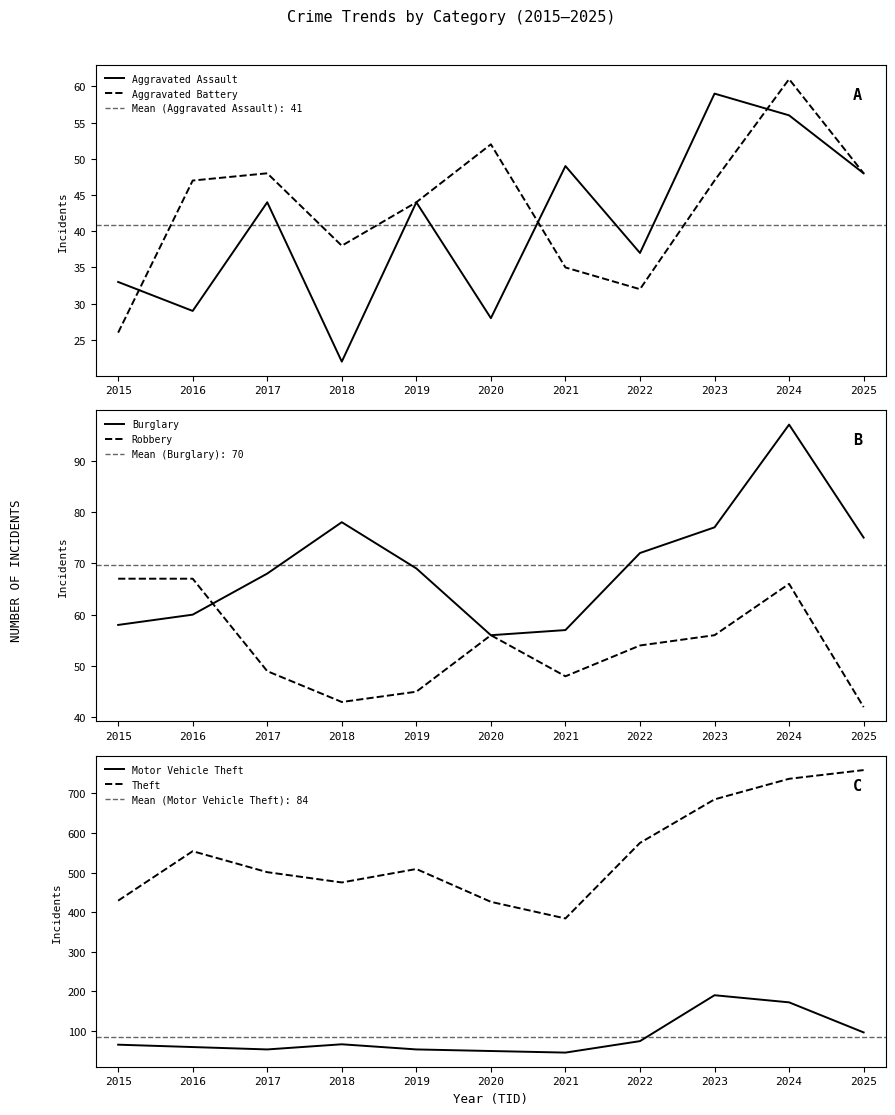

How many distinct data groups are displayed?

6